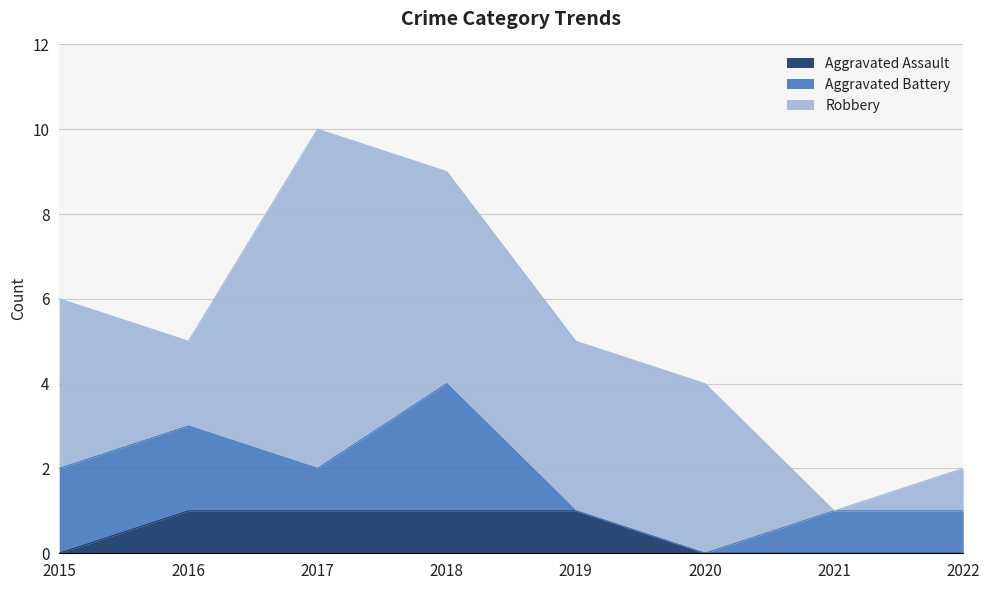

Rank the series by their average value, from lowest to highest.

Aggravated Assault, Aggravated Battery, Robbery